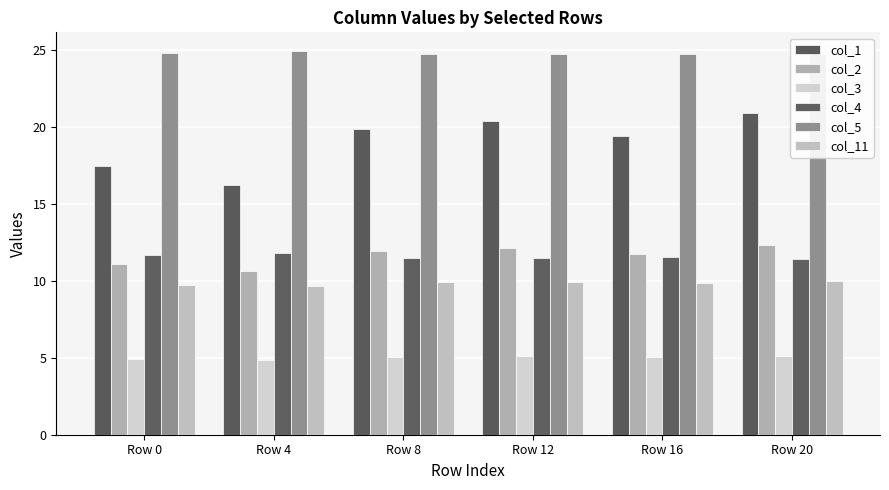

Which series changed the most between Row 8 and Row 12?

col_1